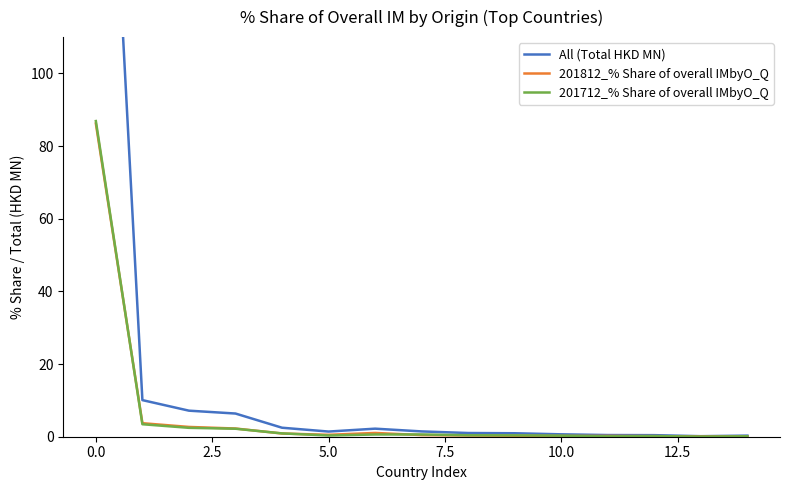

What is the maximum value for 201712_% Share of overall IMbyO_Q?

86.9